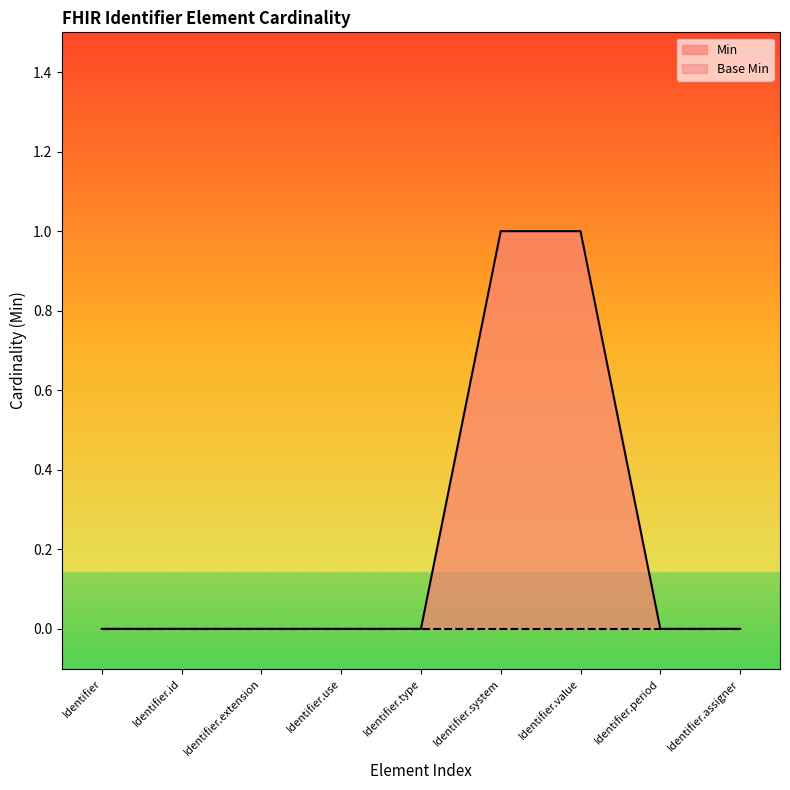

What is the label of the 3rd point from the right?

Identifier.value